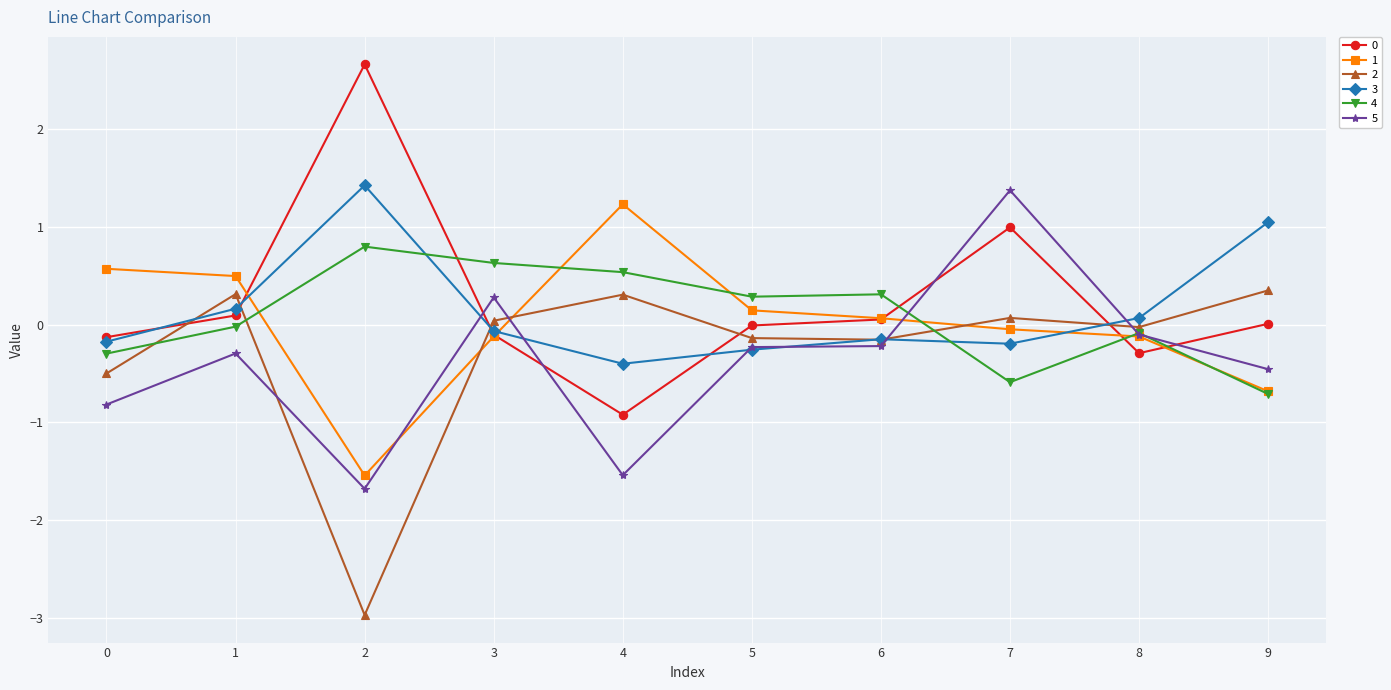

What is the spread (max minus min) of values at 2?

5.6